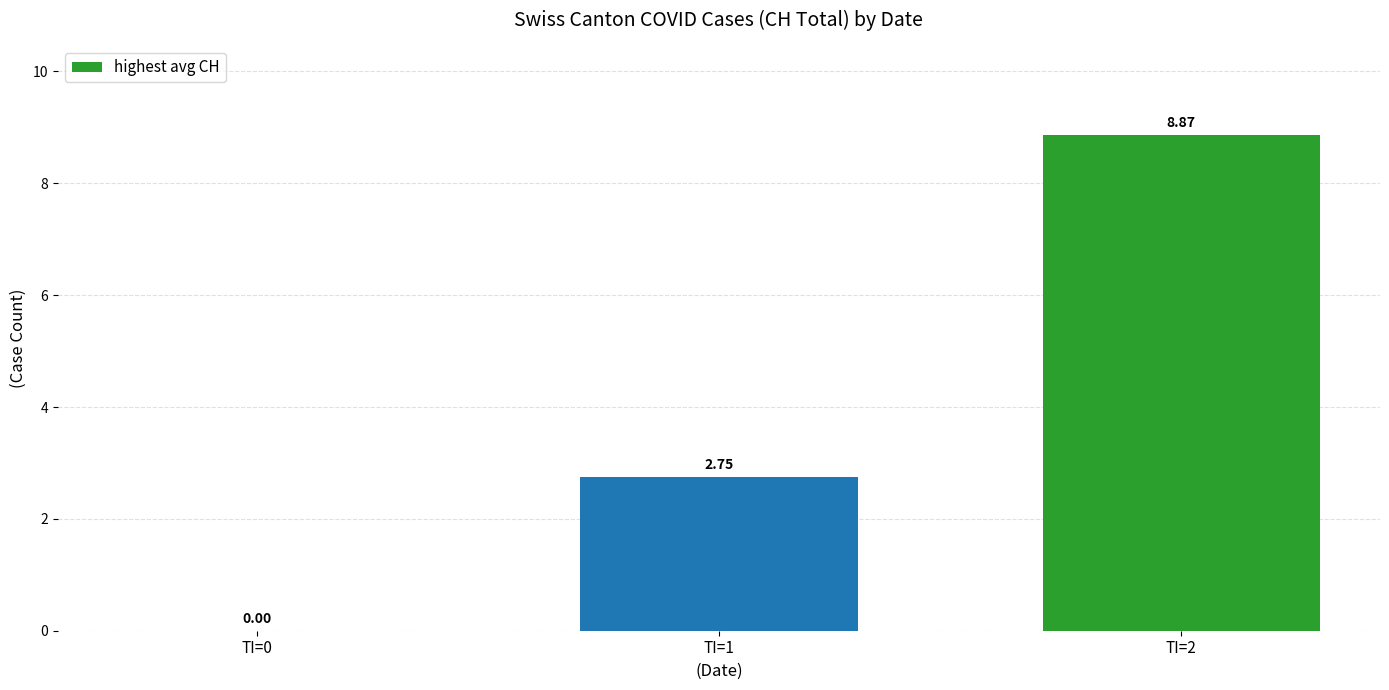

What is the change in value from TI=0 to TI=2?

+8.9